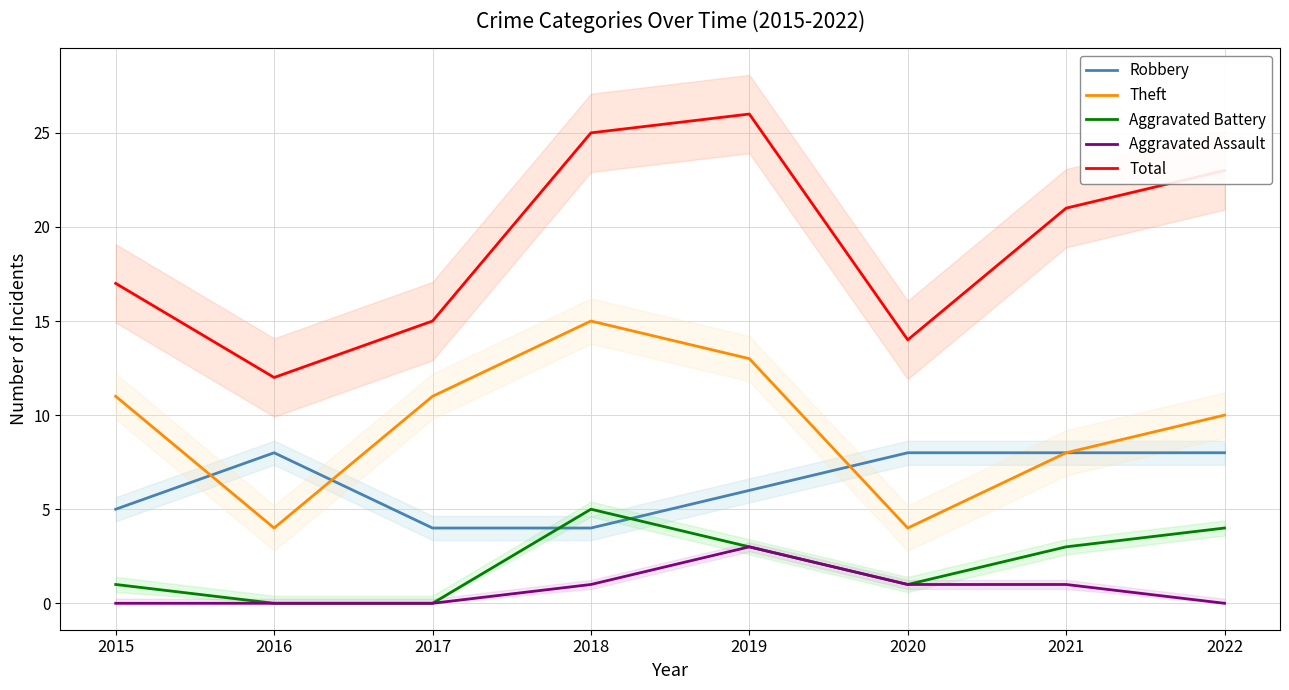

Which series changed the most between 2018 and 2020?

Theft